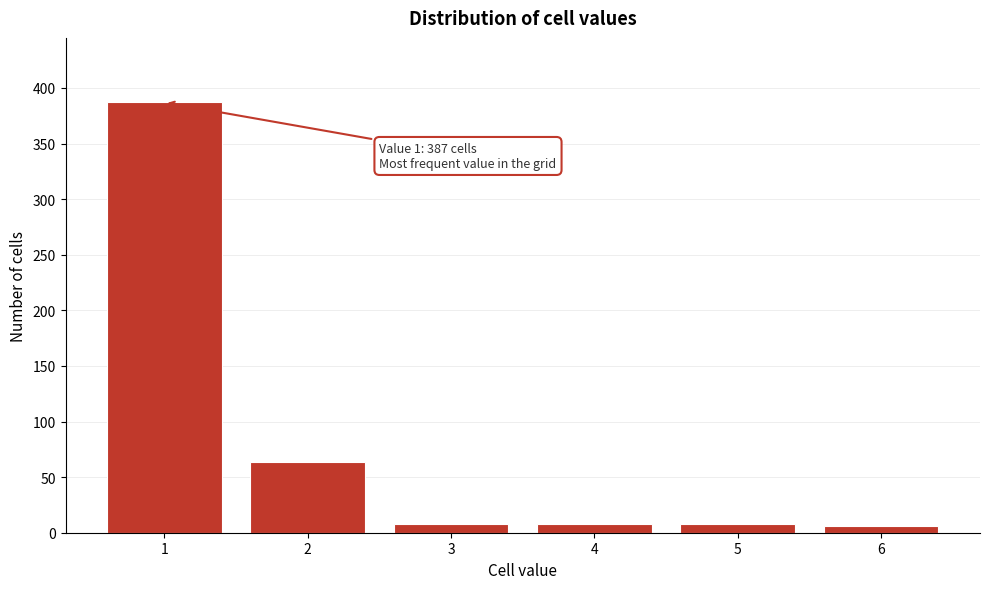

Reading left to right, transcribe all the data shown in this chart.

1=387	2=64	3=8	4=8	5=8	6=6